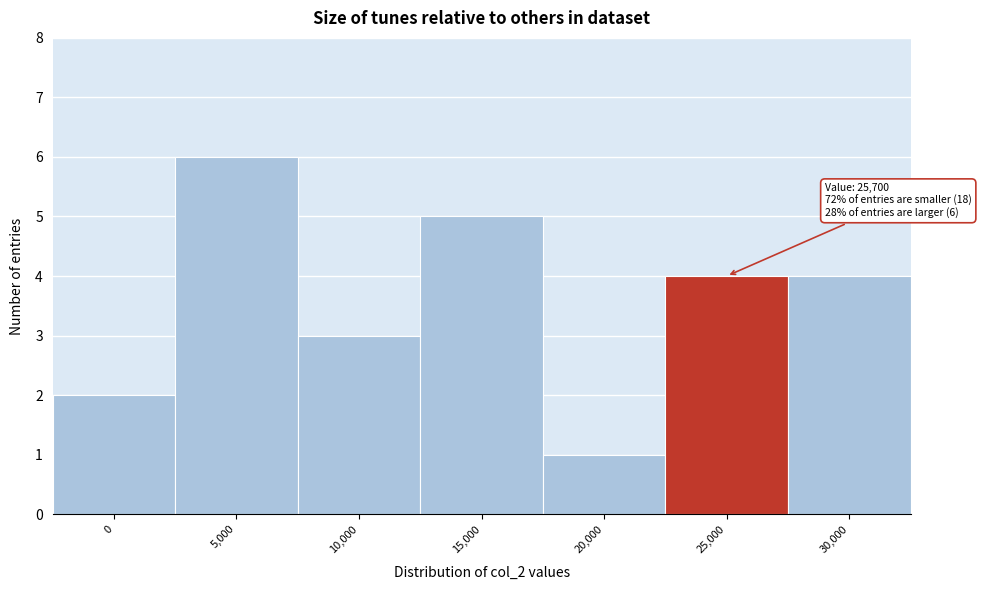

Reading left to right, list all the values displayed in this chart.

0=2	5,000=6	10,000=3	15,000=5	20,000=1	25,000=4	30,000=4